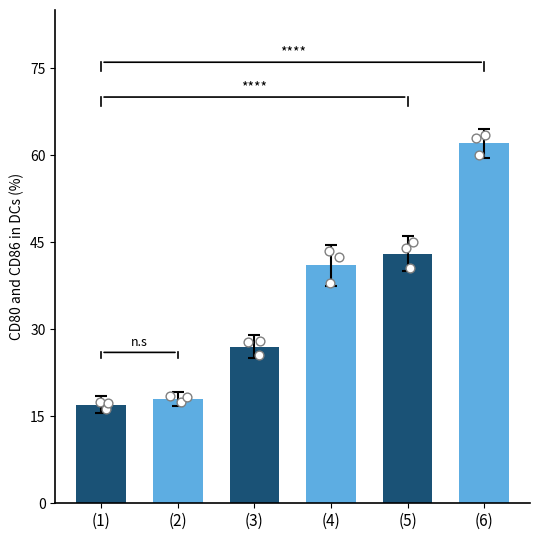

Between (2) and (4), which is larger?

(4)